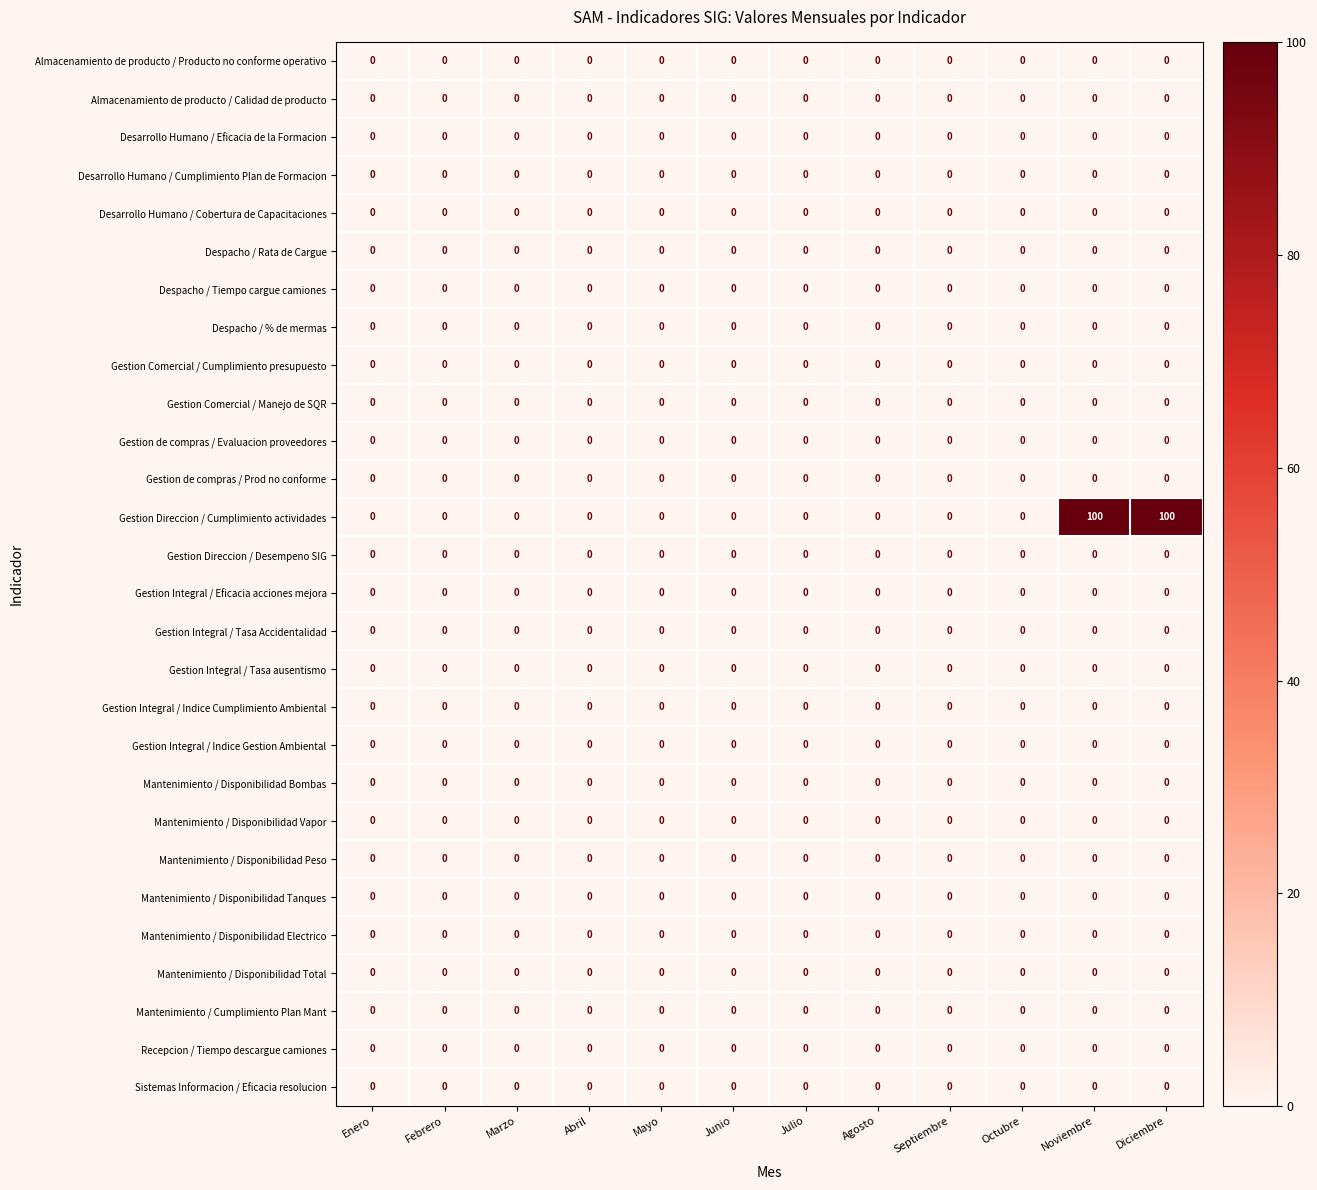

The value of Desarrollo Humano / Eficacia de la Formacion at Julio is 0. True or false?

True